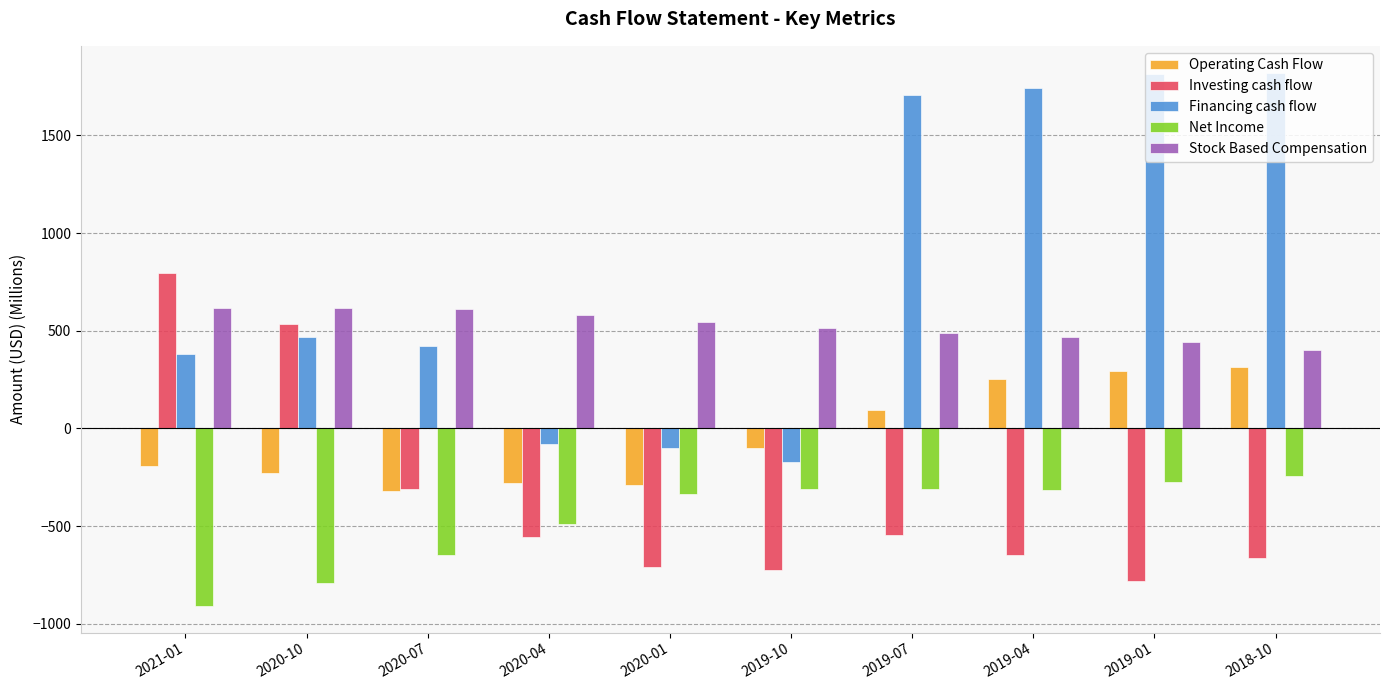

List the series in order of their peak value, lowest first.

Net Income, Operating Cash Flow, Stock Based Compensation, Investing cash flow, Financing cash flow